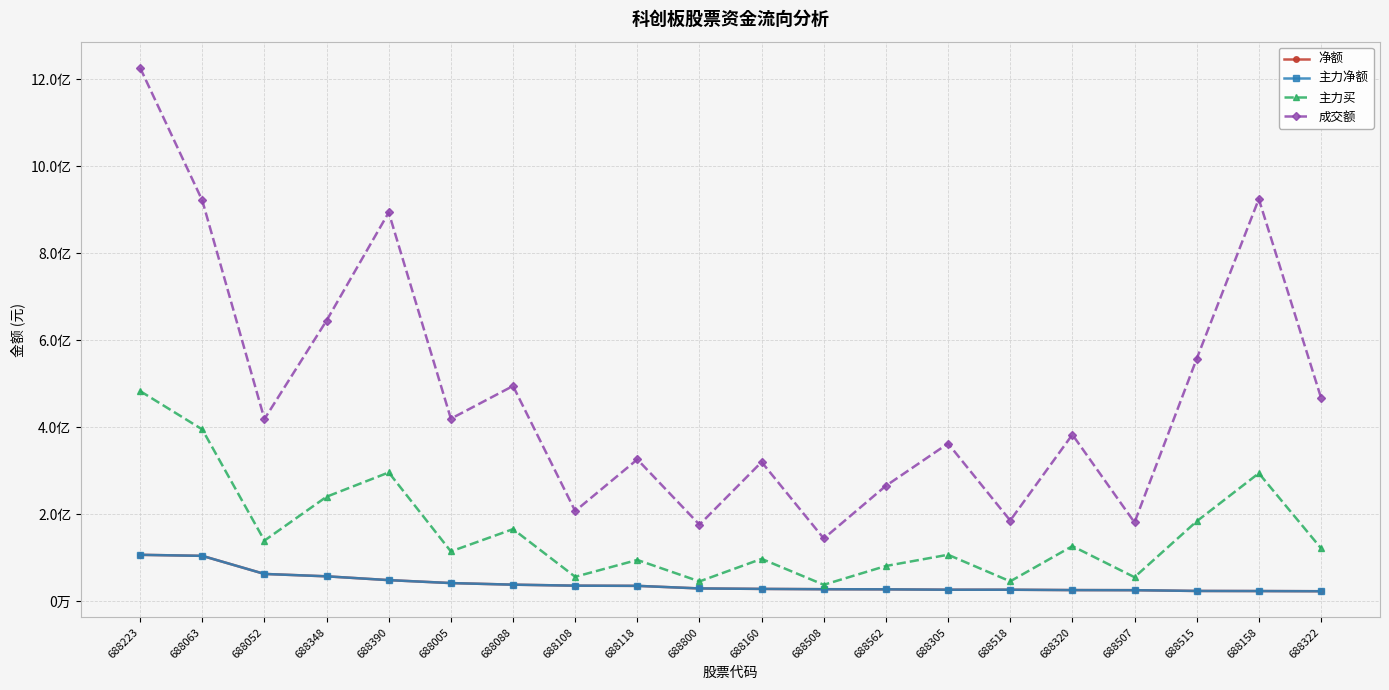

In 成交额, how many points are lower than both neighbors (excluding endpoints)?

7